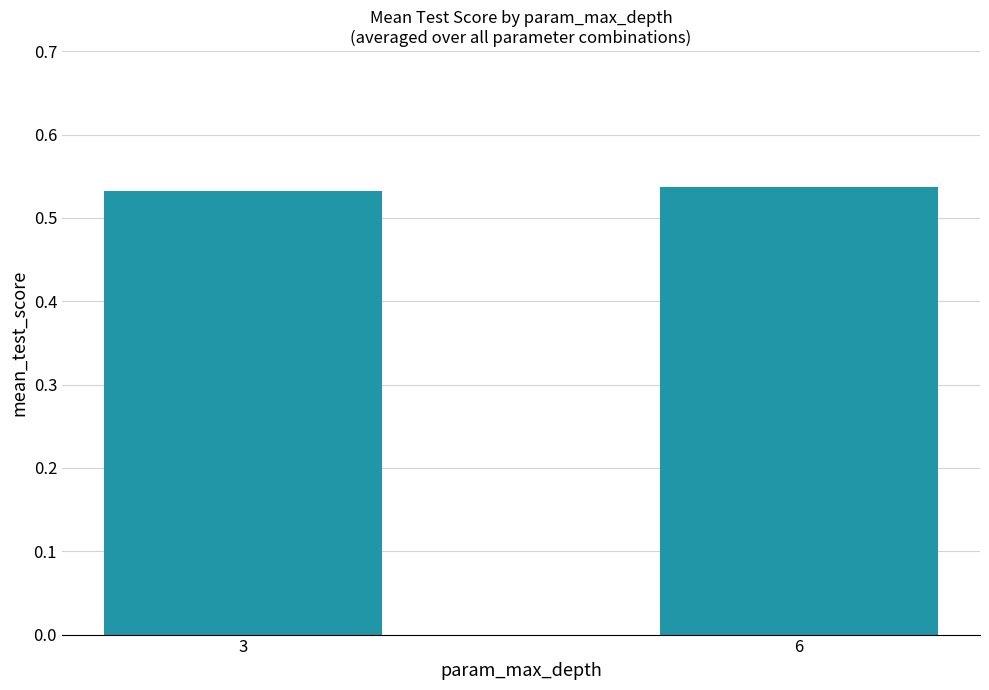

The value at 3 is 0.3. True or false?

False